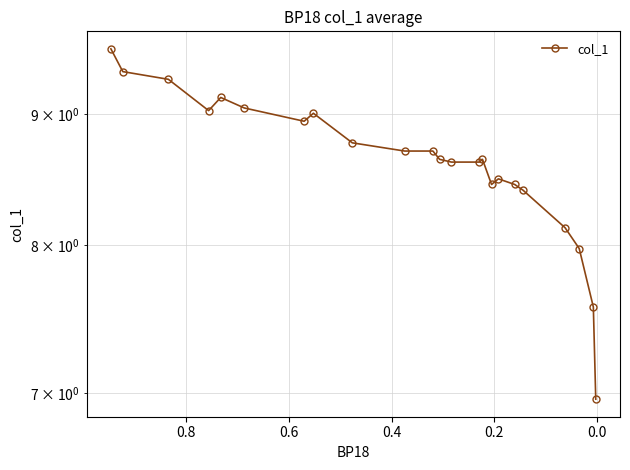

What is the value of the 13th point from the left?

8.6